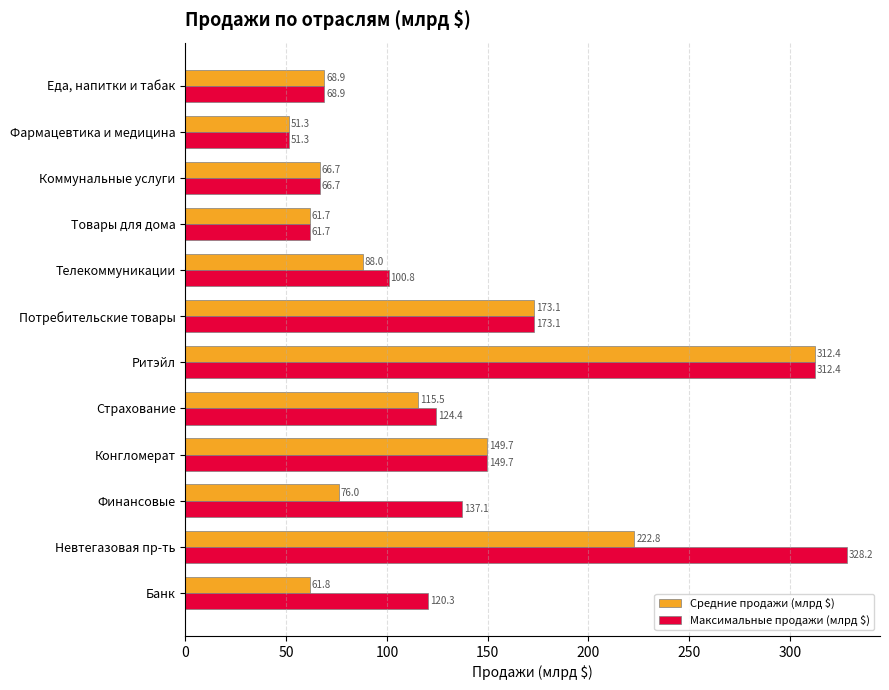

Rank the series by their average value, from lowest to highest.

Средние продажи (млрд $), Максимальные продажи (млрд $)